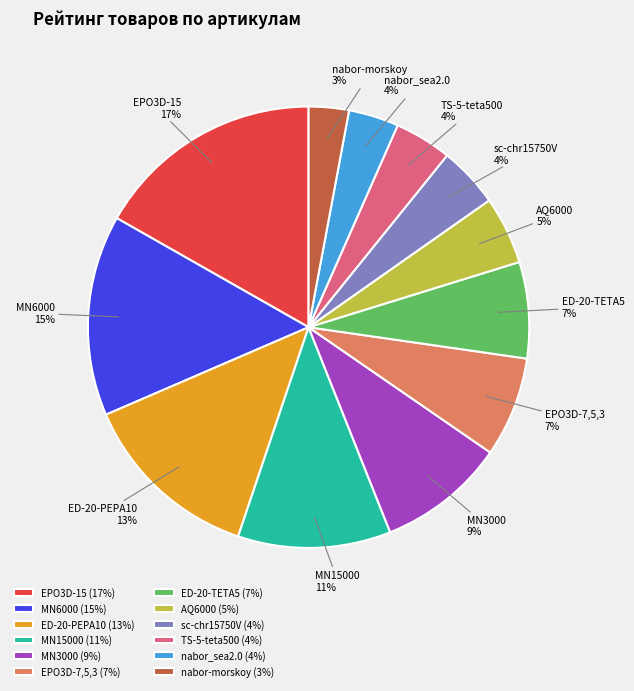

Combined, do TS-5-teta500 and EPO3D-15 account for over 50%?

No